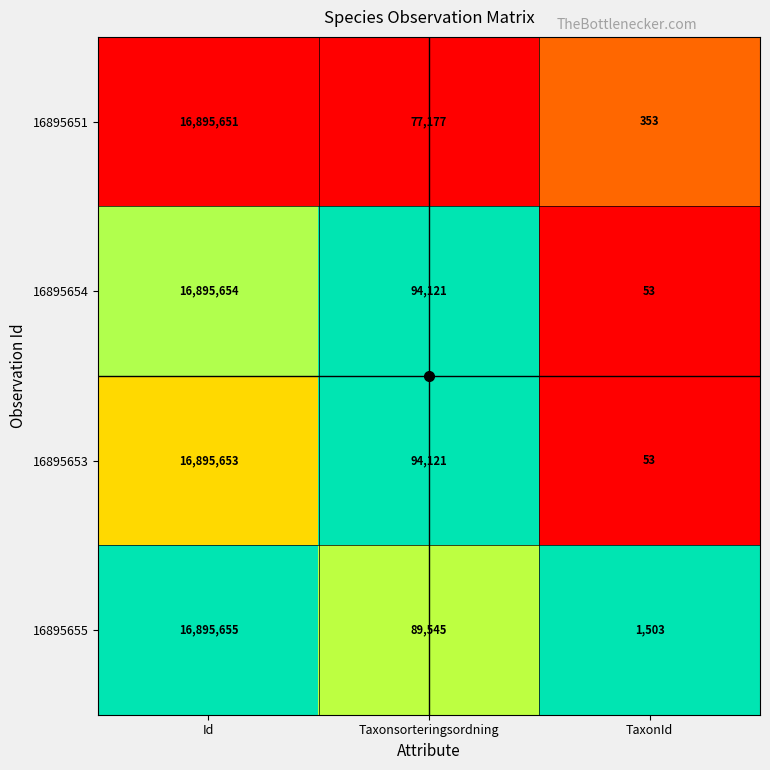

The value of 16895651 at Taxonsorteringsordning is 51736. True or false?

False